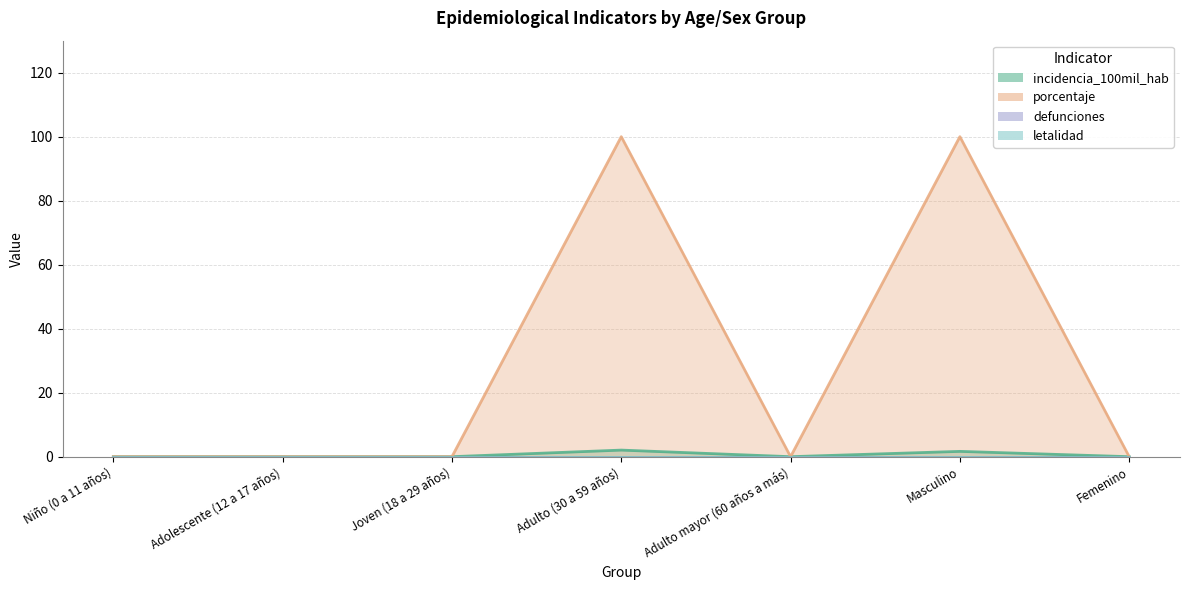

Does the chart have visible grid lines?

Yes